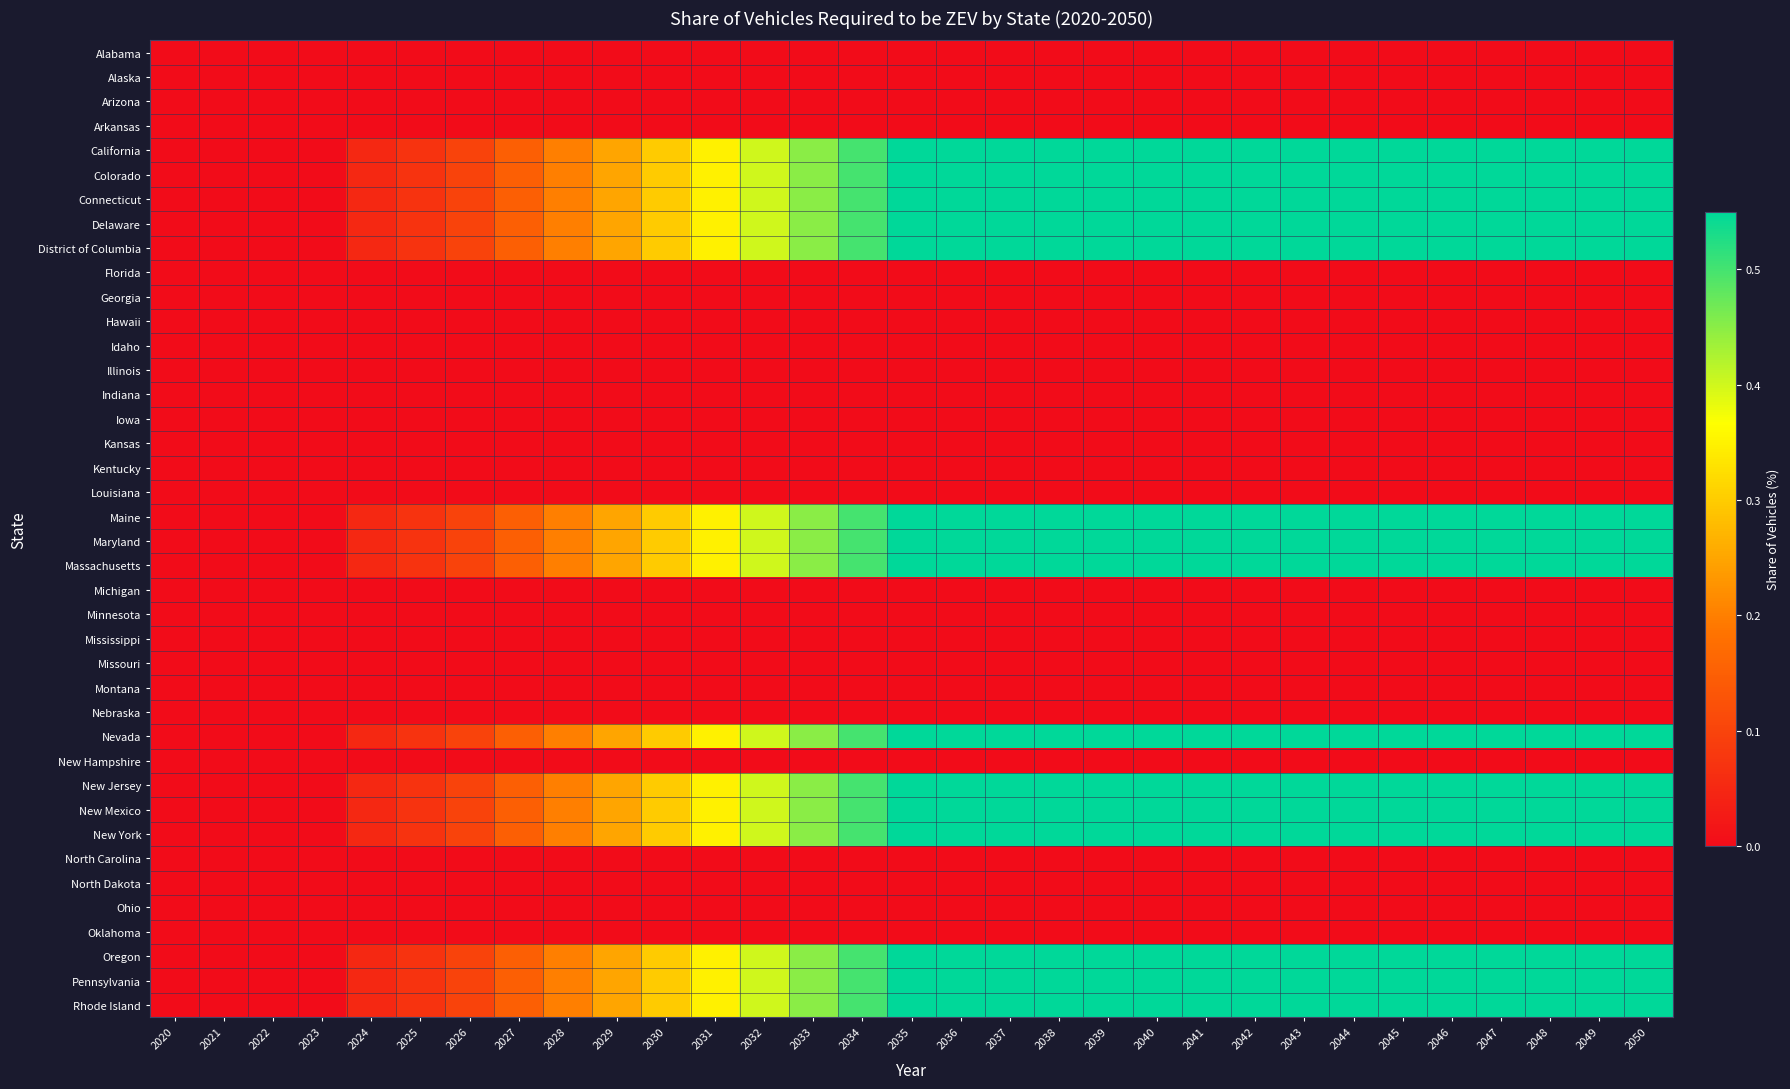

Reading left to right, extract all data points from this chart.

Alabama: 2020=0.0	2021=0.0	2022=0.0	2023=0.0	2024=0.0	2025=0.0	2026=0.0	2027=0.0	2028=0.0	2029=0.0	2030=0.0	2031=0.0	2032=0.0	2033=0.0	2034=0.0	2035=0.0	2036=0.0	2037=0.0	2038=0.0	2039=0.0	2040=0.0	2041=0.0	2042=0.0	2043=0.0	2044=0.0	2045=0.0	2046=0.0	2047=0.0	2048=0.0	2049=0.0	2050=0.0
Alaska: 2020=0.0	2021=0.0	2022=0.0	2023=0.0	2024=0.0	2025=0.0	2026=0.0	2027=0.0	2028=0.0	2029=0.0	2030=0.0	2031=0.0	2032=0.0	2033=0.0	2034=0.0	2035=0.0	2036=0.0	2037=0.0	2038=0.0	2039=0.0	2040=0.0	2041=0.0	2042=0.0	2043=0.0	2044=0.0	2045=0.0	2046=0.0	2047=0.0	2048=0.0	2049=0.0	2050=0.0
Arizona: 2020=0.0	2021=0.0	2022=0.0	2023=0.0	2024=0.0	2025=0.0	2026=0.0	2027=0.0	2028=0.0	2029=0.0	2030=0.0	2031=0.0	2032=0.0	2033=0.0	2034=0.0	2035=0.0	2036=0.0	2037=0.0	2038=0.0	2039=0.0	2040=0.0	2041=0.0	2042=0.0	2043=0.0	2044=0.0	2045=0.0	2046=0.0	2047=0.0	2048=0.0	2049=0.0	2050=0.0
Arkansas: 2020=0.0	2021=0.0	2022=0.0	2023=0.0	2024=0.0	2025=0.0	2026=0.0	2027=0.0	2028=0.0	2029=0.0	2030=0.0	2031=0.0	2032=0.0	2033=0.0	2034=0.0	2035=0.0	2036=0.0	2037=0.0	2038=0.0	2039=0.0	2040=0.0	2041=0.0	2042=0.0	2043=0.0	2044=0.0	2045=0.0	2046=0.0	2047=0.0	2048=0.0	2049=0.0	2050=0.0
California: 2020=0.0	2021=0.0	2022=0.0	2023=0.0	2024=0.1	2025=0.1	2026=0.1	2027=0.1	2028=0.2	2029=0.2	2030=0.3	2031=0.3	2032=0.4	2033=0.5	2034=0.5	2035=0.6	2036=0.6	2037=0.6	2038=0.6	2039=0.6	2040=0.6	2041=0.6	2042=0.6	2043=0.6	2044=0.6	2045=0.6	2046=0.6	2047=0.6	2048=0.6	2049=0.6	2050=0.6
Colorado: 2020=0.0	2021=0.0	2022=0.0	2023=0.0	2024=0.1	2025=0.1	2026=0.1	2027=0.1	2028=0.2	2029=0.2	2030=0.3	2031=0.3	2032=0.4	2033=0.5	2034=0.5	2035=0.6	2036=0.6	2037=0.6	2038=0.6	2039=0.6	2040=0.6	2041=0.6	2042=0.6	2043=0.6	2044=0.6	2045=0.6	2046=0.6	2047=0.6	2048=0.6	2049=0.6	2050=0.6
Connecticut: 2020=0.0	2021=0.0	2022=0.0	2023=0.0	2024=0.1	2025=0.1	2026=0.1	2027=0.1	2028=0.2	2029=0.2	2030=0.3	2031=0.3	2032=0.4	2033=0.5	2034=0.5	2035=0.6	2036=0.6	2037=0.6	2038=0.6	2039=0.6	2040=0.6	2041=0.6	2042=0.6	2043=0.6	2044=0.6	2045=0.6	2046=0.6	2047=0.6	2048=0.6	2049=0.6	2050=0.6
Delaware: 2020=0.0	2021=0.0	2022=0.0	2023=0.0	2024=0.1	2025=0.1	2026=0.1	2027=0.1	2028=0.2	2029=0.2	2030=0.3	2031=0.3	2032=0.4	2033=0.5	2034=0.5	2035=0.6	2036=0.6	2037=0.6	2038=0.6	2039=0.6	2040=0.6	2041=0.6	2042=0.6	2043=0.6	2044=0.6	2045=0.6	2046=0.6	2047=0.6	2048=0.6	2049=0.6	2050=0.6
District of Columbia: 2020=0.0	2021=0.0	2022=0.0	2023=0.0	2024=0.1	2025=0.1	2026=0.1	2027=0.1	2028=0.2	2029=0.2	2030=0.3	2031=0.3	2032=0.4	2033=0.5	2034=0.5	2035=0.6	2036=0.6	2037=0.6	2038=0.6	2039=0.6	2040=0.6	2041=0.6	2042=0.6	2043=0.6	2044=0.6	2045=0.6	2046=0.6	2047=0.6	2048=0.6	2049=0.6	2050=0.6
Florida: 2020=0.0	2021=0.0	2022=0.0	2023=0.0	2024=0.0	2025=0.0	2026=0.0	2027=0.0	2028=0.0	2029=0.0	2030=0.0	2031=0.0	2032=0.0	2033=0.0	2034=0.0	2035=0.0	2036=0.0	2037=0.0	2038=0.0	2039=0.0	2040=0.0	2041=0.0	2042=0.0	2043=0.0	2044=0.0	2045=0.0	2046=0.0	2047=0.0	2048=0.0	2049=0.0	2050=0.0
Georgia: 2020=0.0	2021=0.0	2022=0.0	2023=0.0	2024=0.0	2025=0.0	2026=0.0	2027=0.0	2028=0.0	2029=0.0	2030=0.0	2031=0.0	2032=0.0	2033=0.0	2034=0.0	2035=0.0	2036=0.0	2037=0.0	2038=0.0	2039=0.0	2040=0.0	2041=0.0	2042=0.0	2043=0.0	2044=0.0	2045=0.0	2046=0.0	2047=0.0	2048=0.0	2049=0.0	2050=0.0
Hawaii: 2020=0.0	2021=0.0	2022=0.0	2023=0.0	2024=0.0	2025=0.0	2026=0.0	2027=0.0	2028=0.0	2029=0.0	2030=0.0	2031=0.0	2032=0.0	2033=0.0	2034=0.0	2035=0.0	2036=0.0	2037=0.0	2038=0.0	2039=0.0	2040=0.0	2041=0.0	2042=0.0	2043=0.0	2044=0.0	2045=0.0	2046=0.0	2047=0.0	2048=0.0	2049=0.0	2050=0.0
Idaho: 2020=0.0	2021=0.0	2022=0.0	2023=0.0	2024=0.0	2025=0.0	2026=0.0	2027=0.0	2028=0.0	2029=0.0	2030=0.0	2031=0.0	2032=0.0	2033=0.0	2034=0.0	2035=0.0	2036=0.0	2037=0.0	2038=0.0	2039=0.0	2040=0.0	2041=0.0	2042=0.0	2043=0.0	2044=0.0	2045=0.0	2046=0.0	2047=0.0	2048=0.0	2049=0.0	2050=0.0
Illinois: 2020=0.0	2021=0.0	2022=0.0	2023=0.0	2024=0.0	2025=0.0	2026=0.0	2027=0.0	2028=0.0	2029=0.0	2030=0.0	2031=0.0	2032=0.0	2033=0.0	2034=0.0	2035=0.0	2036=0.0	2037=0.0	2038=0.0	2039=0.0	2040=0.0	2041=0.0	2042=0.0	2043=0.0	2044=0.0	2045=0.0	2046=0.0	2047=0.0	2048=0.0	2049=0.0	2050=0.0
Indiana: 2020=0.0	2021=0.0	2022=0.0	2023=0.0	2024=0.0	2025=0.0	2026=0.0	2027=0.0	2028=0.0	2029=0.0	2030=0.0	2031=0.0	2032=0.0	2033=0.0	2034=0.0	2035=0.0	2036=0.0	2037=0.0	2038=0.0	2039=0.0	2040=0.0	2041=0.0	2042=0.0	2043=0.0	2044=0.0	2045=0.0	2046=0.0	2047=0.0	2048=0.0	2049=0.0	2050=0.0
Iowa: 2020=0.0	2021=0.0	2022=0.0	2023=0.0	2024=0.0	2025=0.0	2026=0.0	2027=0.0	2028=0.0	2029=0.0	2030=0.0	2031=0.0	2032=0.0	2033=0.0	2034=0.0	2035=0.0	2036=0.0	2037=0.0	2038=0.0	2039=0.0	2040=0.0	2041=0.0	2042=0.0	2043=0.0	2044=0.0	2045=0.0	2046=0.0	2047=0.0	2048=0.0	2049=0.0	2050=0.0
Kansas: 2020=0.0	2021=0.0	2022=0.0	2023=0.0	2024=0.0	2025=0.0	2026=0.0	2027=0.0	2028=0.0	2029=0.0	2030=0.0	2031=0.0	2032=0.0	2033=0.0	2034=0.0	2035=0.0	2036=0.0	2037=0.0	2038=0.0	2039=0.0	2040=0.0	2041=0.0	2042=0.0	2043=0.0	2044=0.0	2045=0.0	2046=0.0	2047=0.0	2048=0.0	2049=0.0	2050=0.0
Kentucky: 2020=0.0	2021=0.0	2022=0.0	2023=0.0	2024=0.0	2025=0.0	2026=0.0	2027=0.0	2028=0.0	2029=0.0	2030=0.0	2031=0.0	2032=0.0	2033=0.0	2034=0.0	2035=0.0	2036=0.0	2037=0.0	2038=0.0	2039=0.0	2040=0.0	2041=0.0	2042=0.0	2043=0.0	2044=0.0	2045=0.0	2046=0.0	2047=0.0	2048=0.0	2049=0.0	2050=0.0
Louisiana: 2020=0.0	2021=0.0	2022=0.0	2023=0.0	2024=0.0	2025=0.0	2026=0.0	2027=0.0	2028=0.0	2029=0.0	2030=0.0	2031=0.0	2032=0.0	2033=0.0	2034=0.0	2035=0.0	2036=0.0	2037=0.0	2038=0.0	2039=0.0	2040=0.0	2041=0.0	2042=0.0	2043=0.0	2044=0.0	2045=0.0	2046=0.0	2047=0.0	2048=0.0	2049=0.0	2050=0.0
Maine: 2020=0.0	2021=0.0	2022=0.0	2023=0.0	2024=0.1	2025=0.1	2026=0.1	2027=0.1	2028=0.2	2029=0.2	2030=0.3	2031=0.3	2032=0.4	2033=0.5	2034=0.5	2035=0.6	2036=0.6	2037=0.6	2038=0.6	2039=0.6	2040=0.6	2041=0.6	2042=0.6	2043=0.6	2044=0.6	2045=0.6	2046=0.6	2047=0.6	2048=0.6	2049=0.6	2050=0.6
Maryland: 2020=0.0	2021=0.0	2022=0.0	2023=0.0	2024=0.1	2025=0.1	2026=0.1	2027=0.1	2028=0.2	2029=0.2	2030=0.3	2031=0.3	2032=0.4	2033=0.5	2034=0.5	2035=0.6	2036=0.6	2037=0.6	2038=0.6	2039=0.6	2040=0.6	2041=0.6	2042=0.6	2043=0.6	2044=0.6	2045=0.6	2046=0.6	2047=0.6	2048=0.6	2049=0.6	2050=0.6
Massachusetts: 2020=0.0	2021=0.0	2022=0.0	2023=0.0	2024=0.1	2025=0.1	2026=0.1	2027=0.1	2028=0.2	2029=0.2	2030=0.3	2031=0.3	2032=0.4	2033=0.5	2034=0.5	2035=0.6	2036=0.6	2037=0.6	2038=0.6	2039=0.6	2040=0.6	2041=0.6	2042=0.6	2043=0.6	2044=0.6	2045=0.6	2046=0.6	2047=0.6	2048=0.6	2049=0.6	2050=0.6
Michigan: 2020=0.0	2021=0.0	2022=0.0	2023=0.0	2024=0.0	2025=0.0	2026=0.0	2027=0.0	2028=0.0	2029=0.0	2030=0.0	2031=0.0	2032=0.0	2033=0.0	2034=0.0	2035=0.0	2036=0.0	2037=0.0	2038=0.0	2039=0.0	2040=0.0	2041=0.0	2042=0.0	2043=0.0	2044=0.0	2045=0.0	2046=0.0	2047=0.0	2048=0.0	2049=0.0	2050=0.0
Minnesota: 2020=0.0	2021=0.0	2022=0.0	2023=0.0	2024=0.0	2025=0.0	2026=0.0	2027=0.0	2028=0.0	2029=0.0	2030=0.0	2031=0.0	2032=0.0	2033=0.0	2034=0.0	2035=0.0	2036=0.0	2037=0.0	2038=0.0	2039=0.0	2040=0.0	2041=0.0	2042=0.0	2043=0.0	2044=0.0	2045=0.0	2046=0.0	2047=0.0	2048=0.0	2049=0.0	2050=0.0
Mississippi: 2020=0.0	2021=0.0	2022=0.0	2023=0.0	2024=0.0	2025=0.0	2026=0.0	2027=0.0	2028=0.0	2029=0.0	2030=0.0	2031=0.0	2032=0.0	2033=0.0	2034=0.0	2035=0.0	2036=0.0	2037=0.0	2038=0.0	2039=0.0	2040=0.0	2041=0.0	2042=0.0	2043=0.0	2044=0.0	2045=0.0	2046=0.0	2047=0.0	2048=0.0	2049=0.0	2050=0.0
Missouri: 2020=0.0	2021=0.0	2022=0.0	2023=0.0	2024=0.0	2025=0.0	2026=0.0	2027=0.0	2028=0.0	2029=0.0	2030=0.0	2031=0.0	2032=0.0	2033=0.0	2034=0.0	2035=0.0	2036=0.0	2037=0.0	2038=0.0	2039=0.0	2040=0.0	2041=0.0	2042=0.0	2043=0.0	2044=0.0	2045=0.0	2046=0.0	2047=0.0	2048=0.0	2049=0.0	2050=0.0
Montana: 2020=0.0	2021=0.0	2022=0.0	2023=0.0	2024=0.0	2025=0.0	2026=0.0	2027=0.0	2028=0.0	2029=0.0	2030=0.0	2031=0.0	2032=0.0	2033=0.0	2034=0.0	2035=0.0	2036=0.0	2037=0.0	2038=0.0	2039=0.0	2040=0.0	2041=0.0	2042=0.0	2043=0.0	2044=0.0	2045=0.0	2046=0.0	2047=0.0	2048=0.0	2049=0.0	2050=0.0
Nebraska: 2020=0.0	2021=0.0	2022=0.0	2023=0.0	2024=0.0	2025=0.0	2026=0.0	2027=0.0	2028=0.0	2029=0.0	2030=0.0	2031=0.0	2032=0.0	2033=0.0	2034=0.0	2035=0.0	2036=0.0	2037=0.0	2038=0.0	2039=0.0	2040=0.0	2041=0.0	2042=0.0	2043=0.0	2044=0.0	2045=0.0	2046=0.0	2047=0.0	2048=0.0	2049=0.0	2050=0.0
Nevada: 2020=0.0	2021=0.0	2022=0.0	2023=0.0	2024=0.1	2025=0.1	2026=0.1	2027=0.1	2028=0.2	2029=0.2	2030=0.3	2031=0.3	2032=0.4	2033=0.5	2034=0.5	2035=0.6	2036=0.6	2037=0.6	2038=0.6	2039=0.6	2040=0.6	2041=0.6	2042=0.6	2043=0.6	2044=0.6	2045=0.6	2046=0.6	2047=0.6	2048=0.6	2049=0.6	2050=0.6
New Hampshire: 2020=0.0	2021=0.0	2022=0.0	2023=0.0	2024=0.0	2025=0.0	2026=0.0	2027=0.0	2028=0.0	2029=0.0	2030=0.0	2031=0.0	2032=0.0	2033=0.0	2034=0.0	2035=0.0	2036=0.0	2037=0.0	2038=0.0	2039=0.0	2040=0.0	2041=0.0	2042=0.0	2043=0.0	2044=0.0	2045=0.0	2046=0.0	2047=0.0	2048=0.0	2049=0.0	2050=0.0
New Jersey: 2020=0.0	2021=0.0	2022=0.0	2023=0.0	2024=0.1	2025=0.1	2026=0.1	2027=0.1	2028=0.2	2029=0.2	2030=0.3	2031=0.3	2032=0.4	2033=0.5	2034=0.5	2035=0.6	2036=0.6	2037=0.6	2038=0.6	2039=0.6	2040=0.6	2041=0.6	2042=0.6	2043=0.6	2044=0.6	2045=0.6	2046=0.6	2047=0.6	2048=0.6	2049=0.6	2050=0.6
New Mexico: 2020=0.0	2021=0.0	2022=0.0	2023=0.0	2024=0.1	2025=0.1	2026=0.1	2027=0.1	2028=0.2	2029=0.2	2030=0.3	2031=0.3	2032=0.4	2033=0.5	2034=0.5	2035=0.6	2036=0.6	2037=0.6	2038=0.6	2039=0.6	2040=0.6	2041=0.6	2042=0.6	2043=0.6	2044=0.6	2045=0.6	2046=0.6	2047=0.6	2048=0.6	2049=0.6	2050=0.6
New York: 2020=0.0	2021=0.0	2022=0.0	2023=0.0	2024=0.1	2025=0.1	2026=0.1	2027=0.1	2028=0.2	2029=0.2	2030=0.3	2031=0.3	2032=0.4	2033=0.5	2034=0.5	2035=0.6	2036=0.6	2037=0.6	2038=0.6	2039=0.6	2040=0.6	2041=0.6	2042=0.6	2043=0.6	2044=0.6	2045=0.6	2046=0.6	2047=0.6	2048=0.6	2049=0.6	2050=0.6
North Carolina: 2020=0.0	2021=0.0	2022=0.0	2023=0.0	2024=0.0	2025=0.0	2026=0.0	2027=0.0	2028=0.0	2029=0.0	2030=0.0	2031=0.0	2032=0.0	2033=0.0	2034=0.0	2035=0.0	2036=0.0	2037=0.0	2038=0.0	2039=0.0	2040=0.0	2041=0.0	2042=0.0	2043=0.0	2044=0.0	2045=0.0	2046=0.0	2047=0.0	2048=0.0	2049=0.0	2050=0.0
North Dakota: 2020=0.0	2021=0.0	2022=0.0	2023=0.0	2024=0.0	2025=0.0	2026=0.0	2027=0.0	2028=0.0	2029=0.0	2030=0.0	2031=0.0	2032=0.0	2033=0.0	2034=0.0	2035=0.0	2036=0.0	2037=0.0	2038=0.0	2039=0.0	2040=0.0	2041=0.0	2042=0.0	2043=0.0	2044=0.0	2045=0.0	2046=0.0	2047=0.0	2048=0.0	2049=0.0	2050=0.0
Ohio: 2020=0.0	2021=0.0	2022=0.0	2023=0.0	2024=0.0	2025=0.0	2026=0.0	2027=0.0	2028=0.0	2029=0.0	2030=0.0	2031=0.0	2032=0.0	2033=0.0	2034=0.0	2035=0.0	2036=0.0	2037=0.0	2038=0.0	2039=0.0	2040=0.0	2041=0.0	2042=0.0	2043=0.0	2044=0.0	2045=0.0	2046=0.0	2047=0.0	2048=0.0	2049=0.0	2050=0.0
Oklahoma: 2020=0.0	2021=0.0	2022=0.0	2023=0.0	2024=0.0	2025=0.0	2026=0.0	2027=0.0	2028=0.0	2029=0.0	2030=0.0	2031=0.0	2032=0.0	2033=0.0	2034=0.0	2035=0.0	2036=0.0	2037=0.0	2038=0.0	2039=0.0	2040=0.0	2041=0.0	2042=0.0	2043=0.0	2044=0.0	2045=0.0	2046=0.0	2047=0.0	2048=0.0	2049=0.0	2050=0.0
Oregon: 2020=0.0	2021=0.0	2022=0.0	2023=0.0	2024=0.1	2025=0.1	2026=0.1	2027=0.1	2028=0.2	2029=0.2	2030=0.3	2031=0.3	2032=0.4	2033=0.5	2034=0.5	2035=0.6	2036=0.6	2037=0.6	2038=0.6	2039=0.6	2040=0.6	2041=0.6	2042=0.6	2043=0.6	2044=0.6	2045=0.6	2046=0.6	2047=0.6	2048=0.6	2049=0.6	2050=0.6
Pennsylvania: 2020=0.0	2021=0.0	2022=0.0	2023=0.0	2024=0.1	2025=0.1	2026=0.1	2027=0.1	2028=0.2	2029=0.2	2030=0.3	2031=0.3	2032=0.4	2033=0.5	2034=0.5	2035=0.6	2036=0.6	2037=0.6	2038=0.6	2039=0.6	2040=0.6	2041=0.6	2042=0.6	2043=0.6	2044=0.6	2045=0.6	2046=0.6	2047=0.6	2048=0.6	2049=0.6	2050=0.6
Rhode Island: 2020=0.0	2021=0.0	2022=0.0	2023=0.0	2024=0.1	2025=0.1	2026=0.1	2027=0.1	2028=0.2	2029=0.2	2030=0.3	2031=0.3	2032=0.4	2033=0.5	2034=0.5	2035=0.6	2036=0.6	2037=0.6	2038=0.6	2039=0.6	2040=0.6	2041=0.6	2042=0.6	2043=0.6	2044=0.6	2045=0.6	2046=0.6	2047=0.6	2048=0.6	2049=0.6	2050=0.6